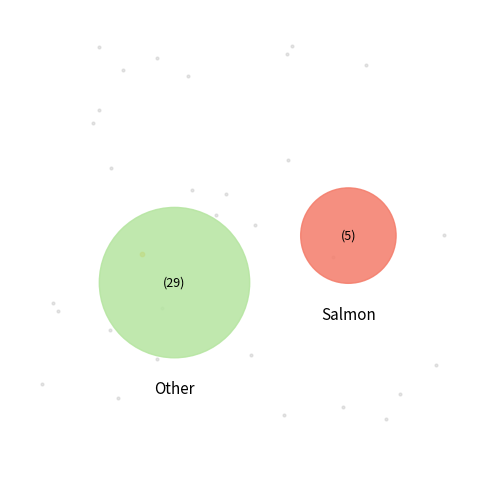

To the nearest percent, what is the difference between the largest and smallest slice percentages?

71%